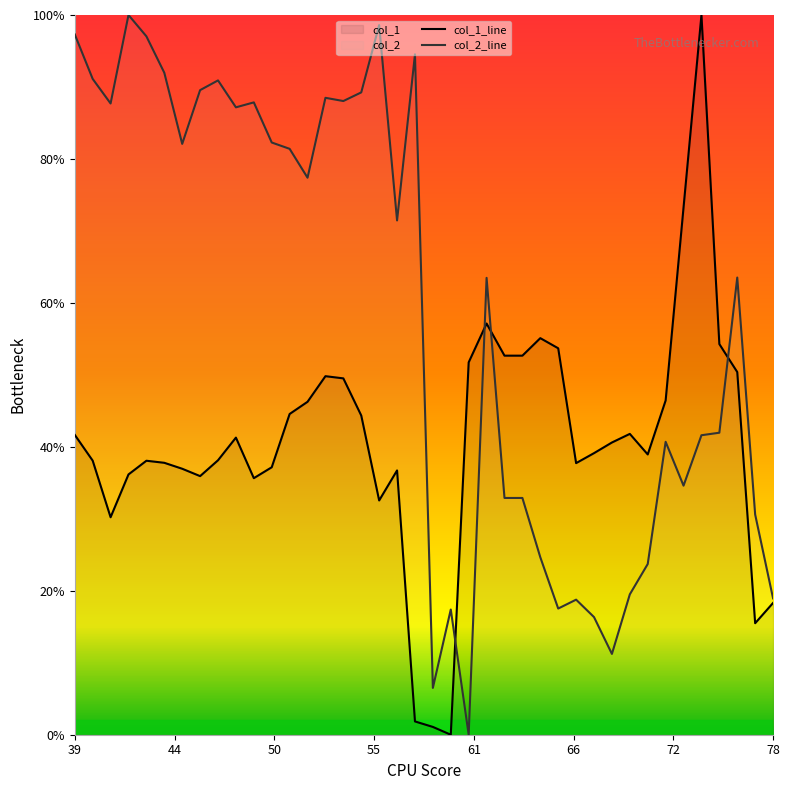

How many data points does each series have?

40